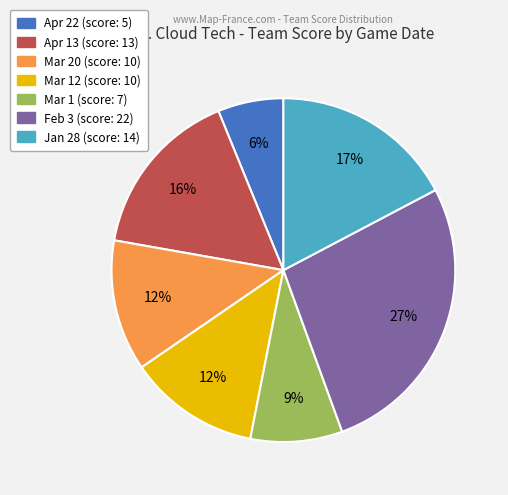

To the nearest percent, what is the difference between the largest and smallest slice percentages?

21%